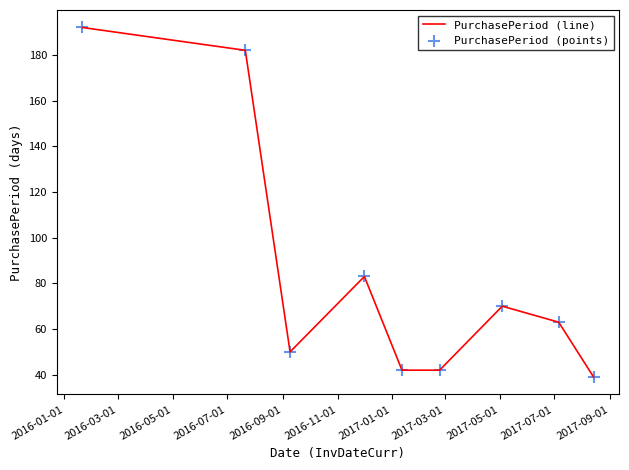

What is the difference between the maximum and minimum values?

153